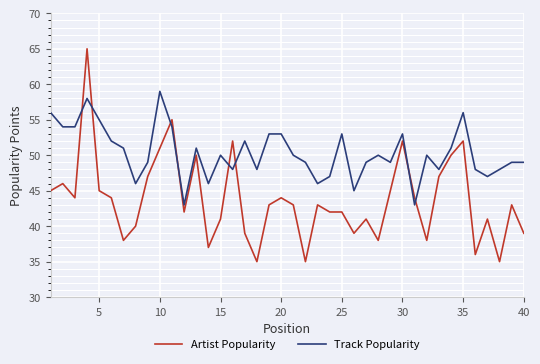

What is the difference between the maximum and minimum values in the Track Popularity series?

16